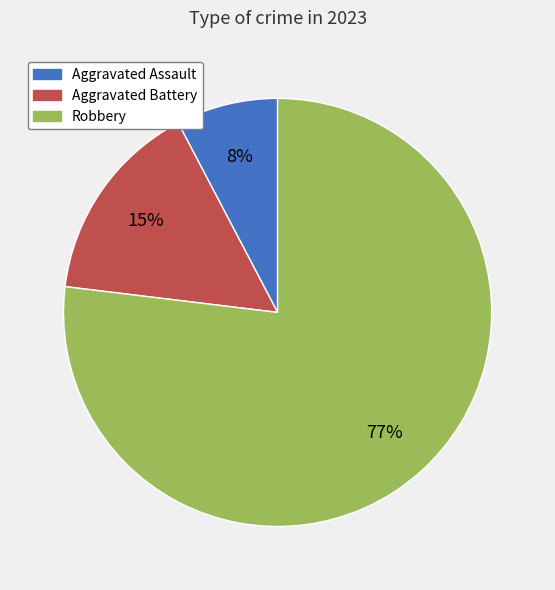

To the nearest percent, what percentage of the pie is Robbery?

77%